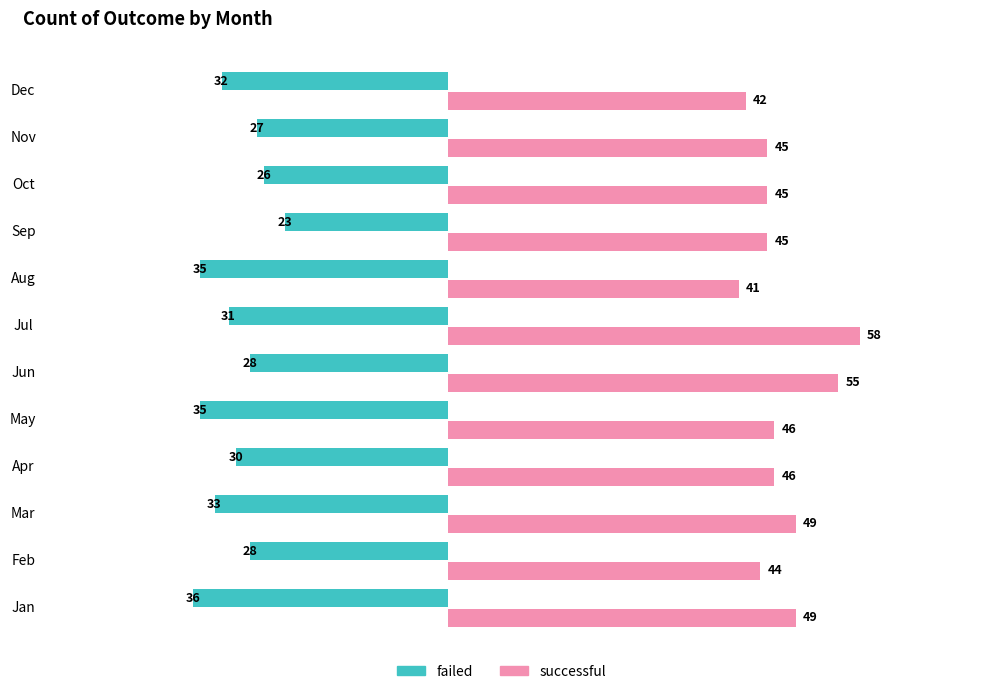

What are all the series names shown in the legend?

failed, successful